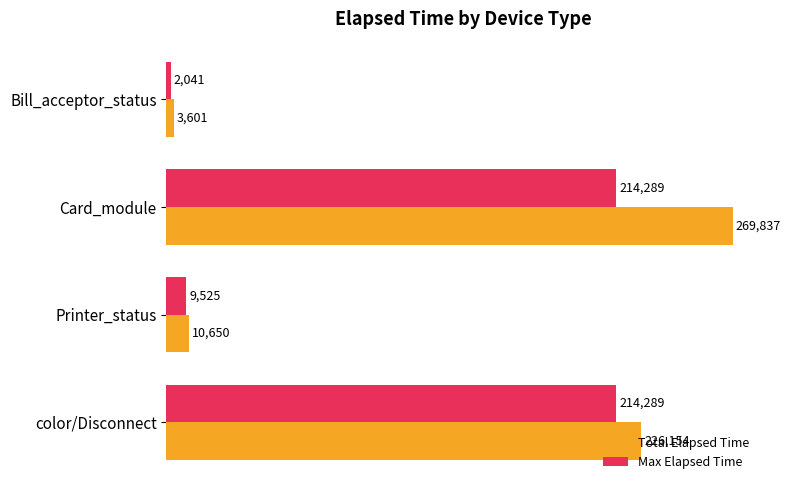

List the series in order of their overall mean, lowest first.

Max Elapsed Time, Total Elapsed Time